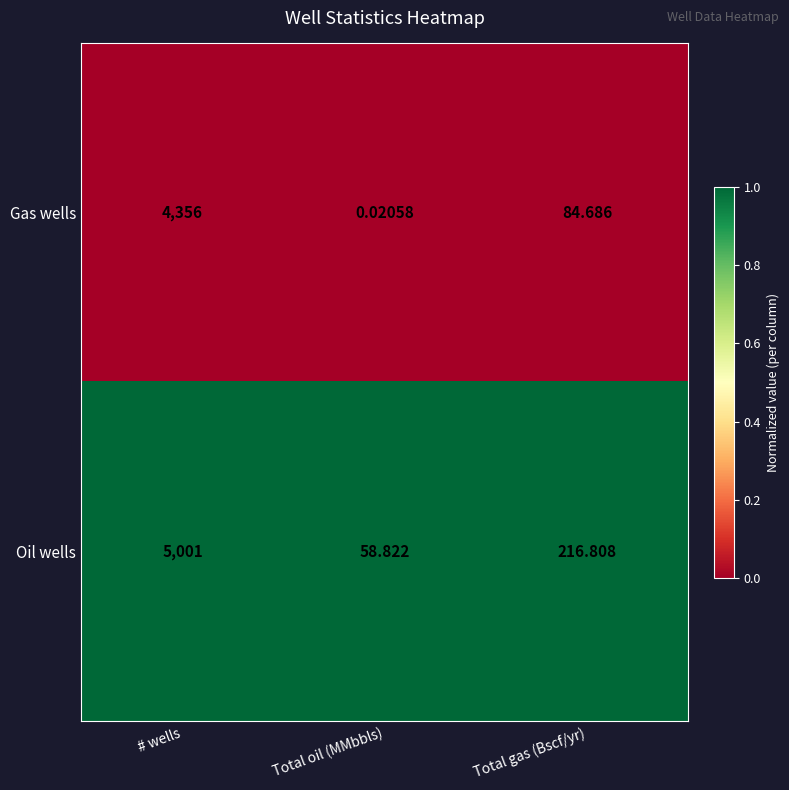

List the series in order of their peak value, highest first.

Oil wells, Gas wells